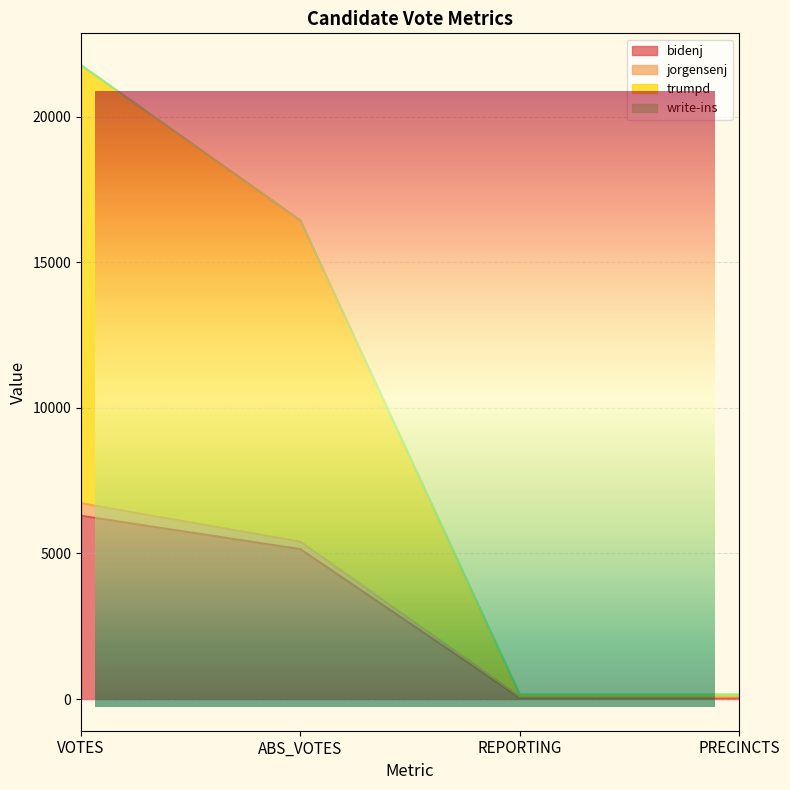

Which series changed the most between ABS_VOTES and REPORTING?

trumpd